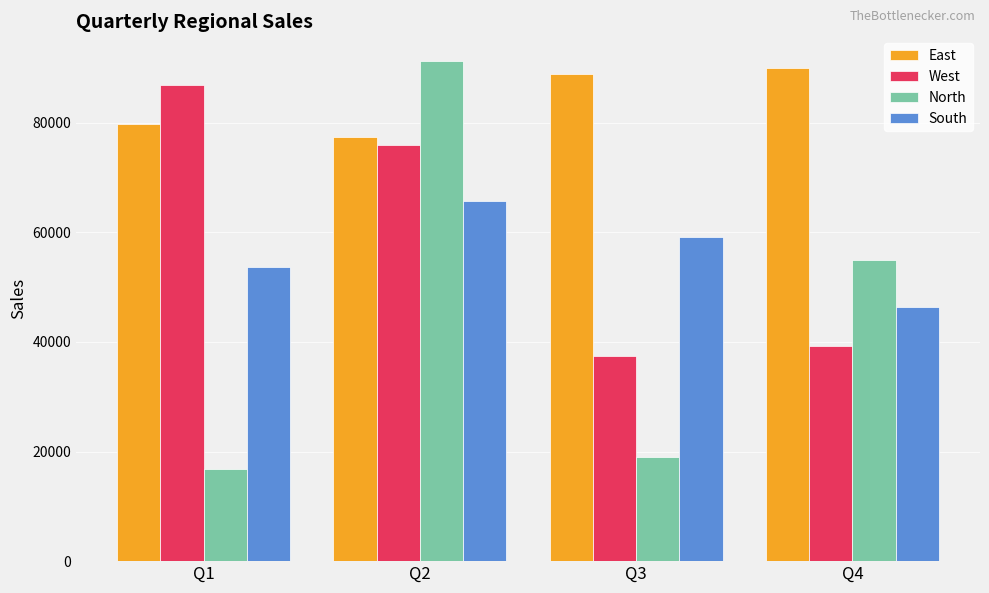

How many data points in North are less than 54899?

2